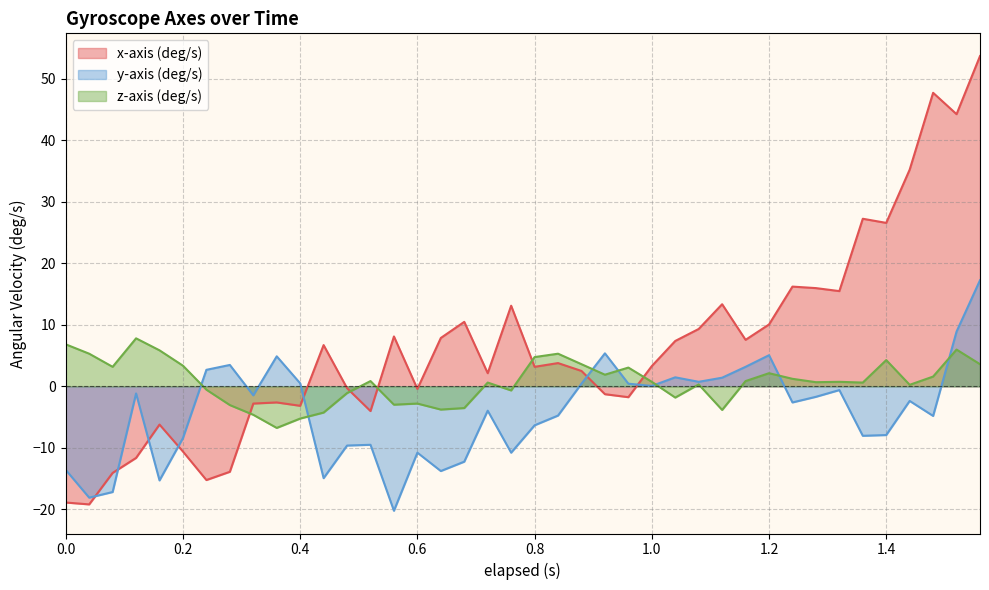

Count the number of categories in the chart.

40